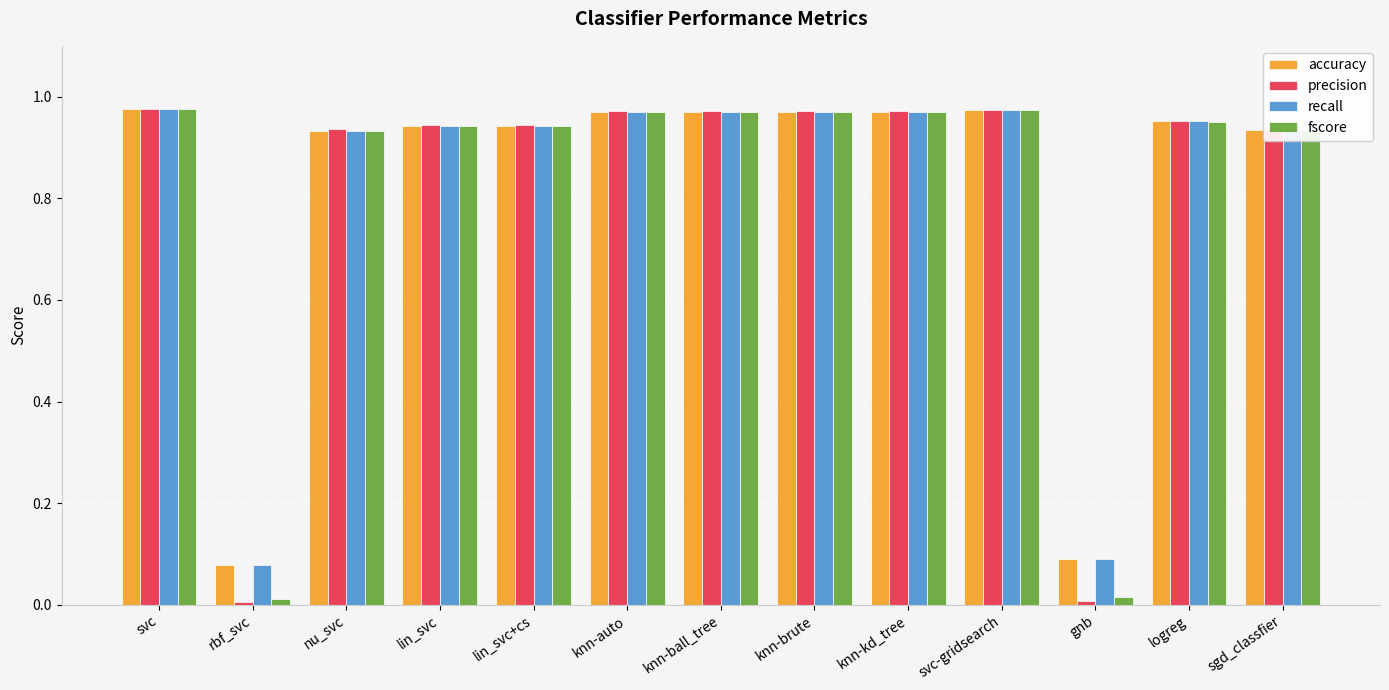

The value of precision at knn-brute is 0.4. True or false?

False